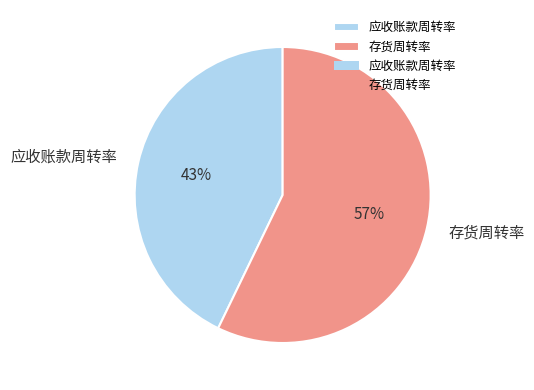

To the nearest percent, what is the difference between the largest and smallest slice percentages?

14%